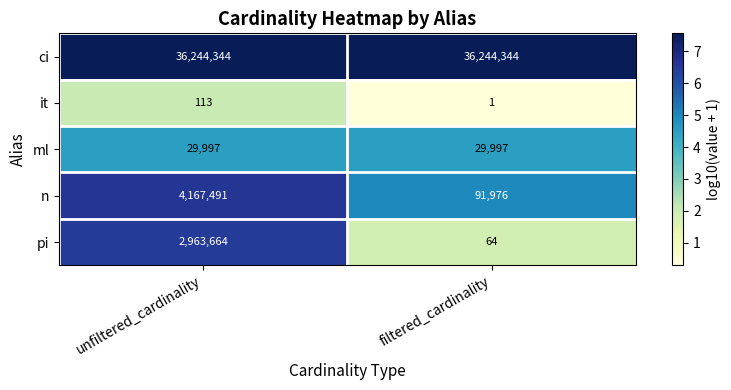

At which category does the chart reach its minimum across all series?

filtered_cardinality